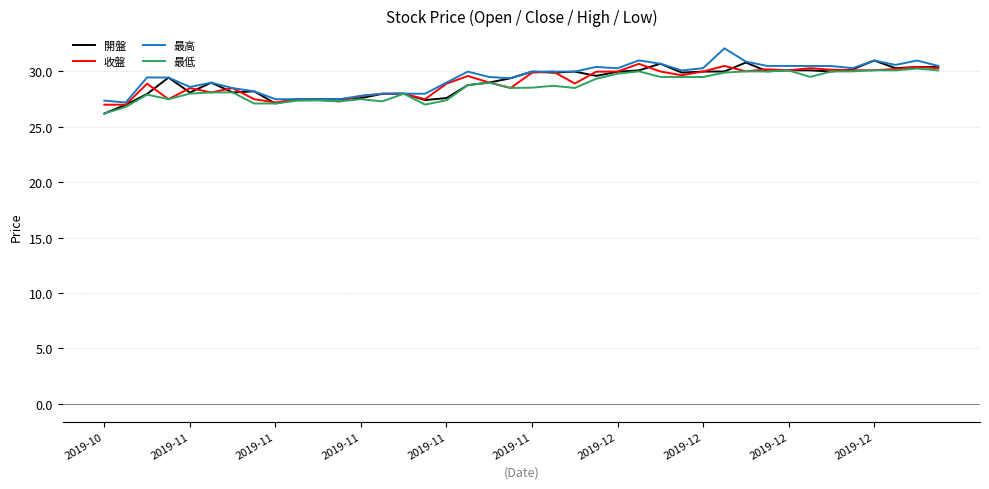

How many lines are shown in the chart?

4